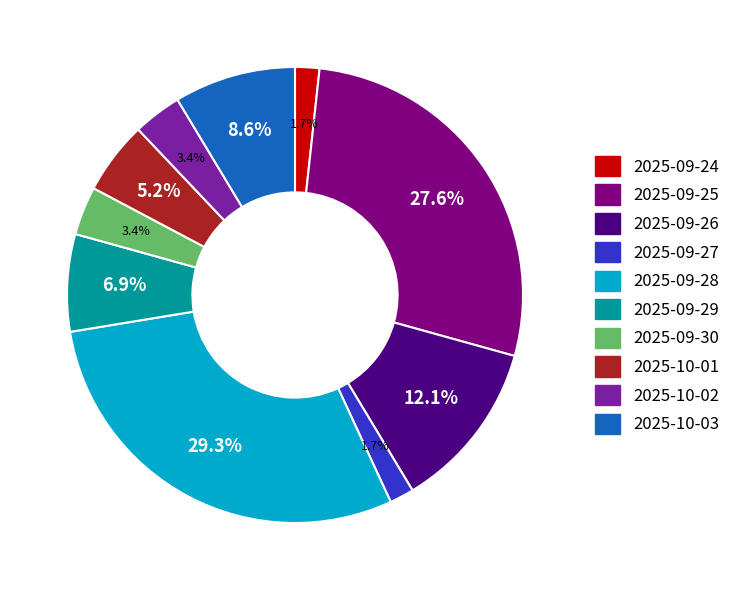

Combined, do 2025-09-29 and 2025-10-01 account for over 50%?

No